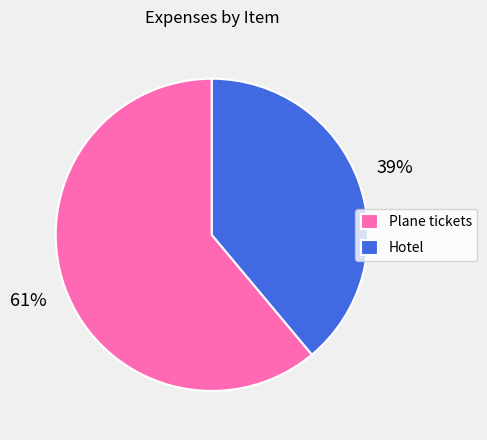

Is it true that Plane tickets is 61% of the pie?

True